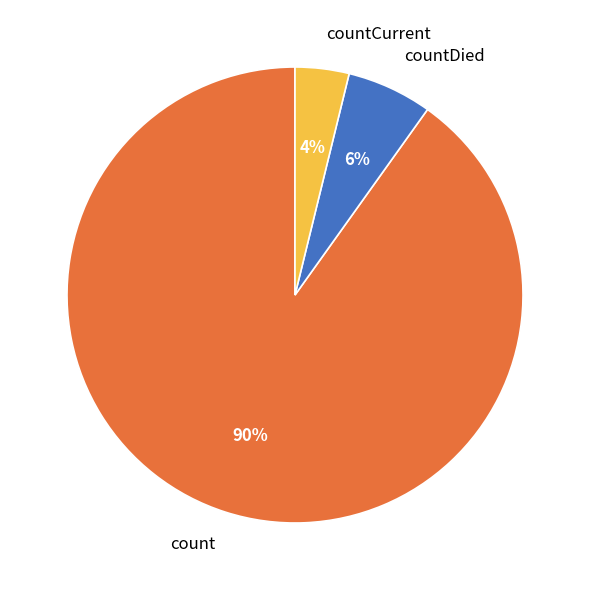

Which has a higher value, count or countDied?

count